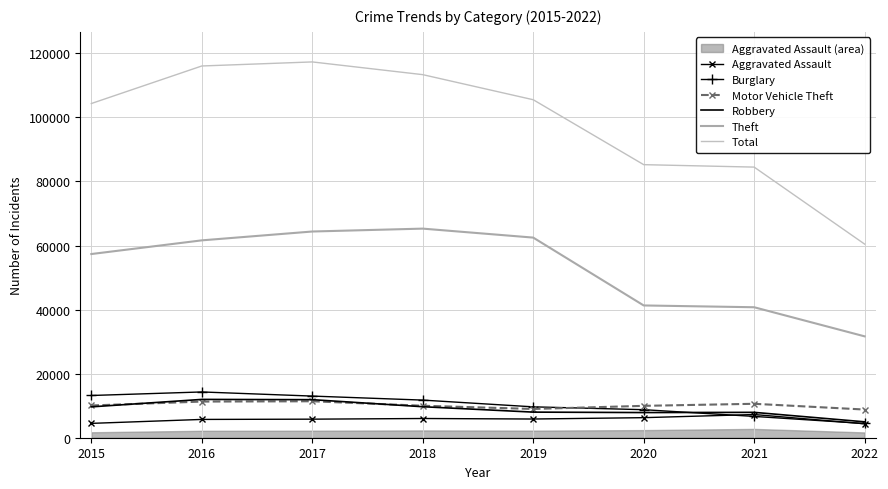

What is the minimum value for Total?

60446